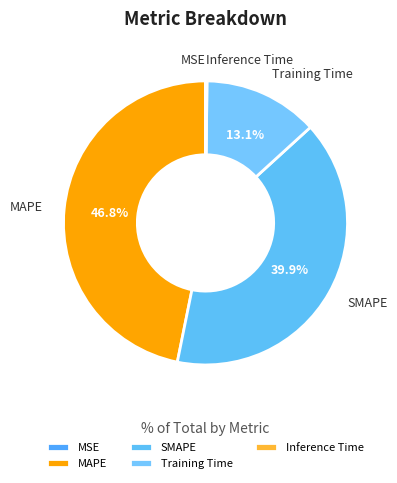

What is the largest slice in the pie chart?

MAPE